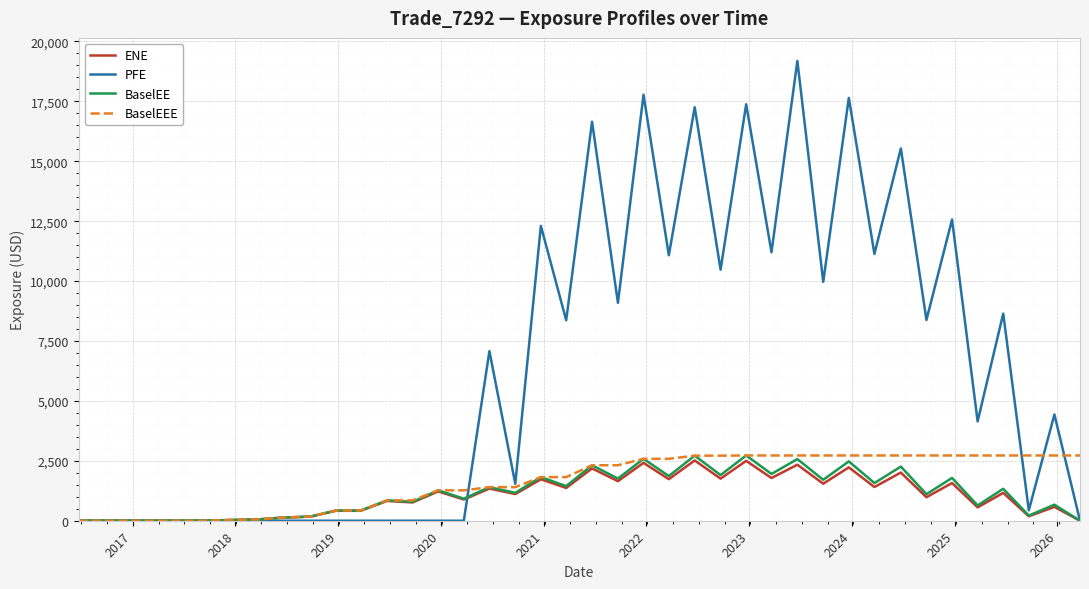

What is the maximum value for PFE?

19189.0